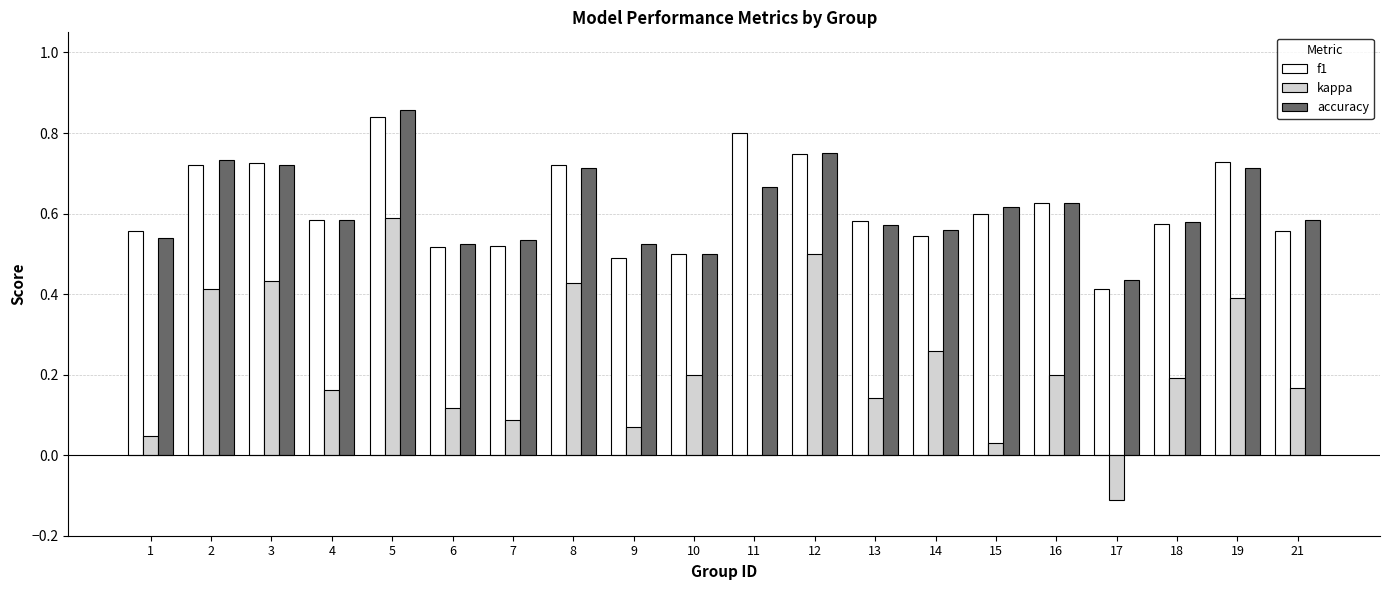

Is the value of f1 at 15 greater than the value of kappa at 16?

Yes